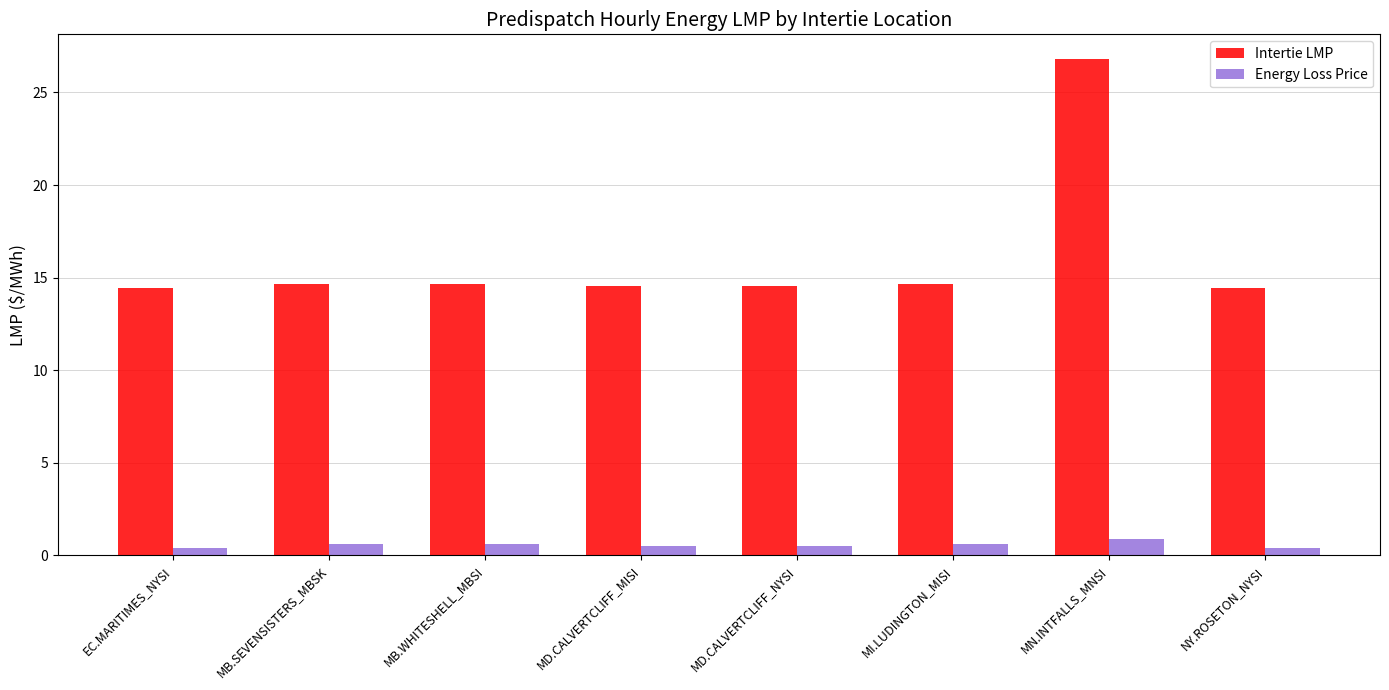

At how many categories does at least one series exceed 22?

1